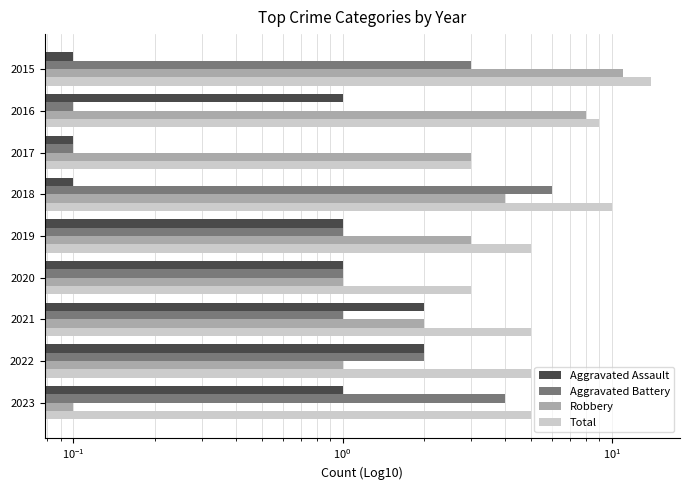

Rank the series by their maximum value, from lowest to highest.

Aggravated Assault, Aggravated Battery, Robbery, Total